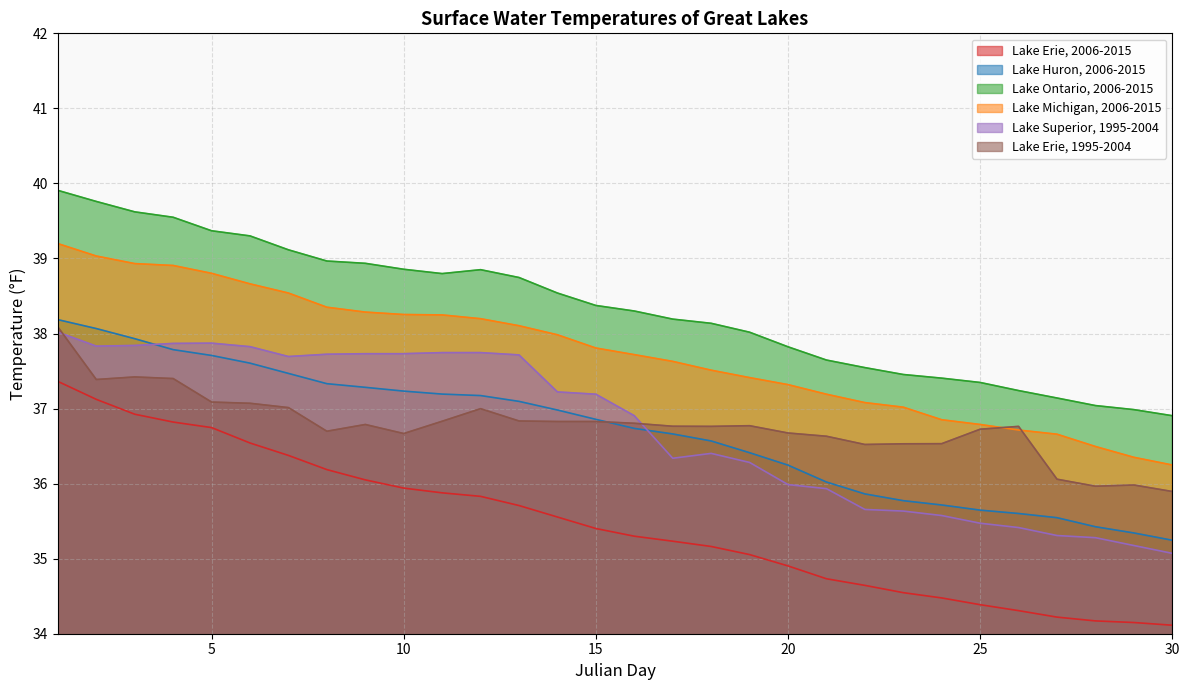

What is the spread (max minus min) of values at 29?

2.8